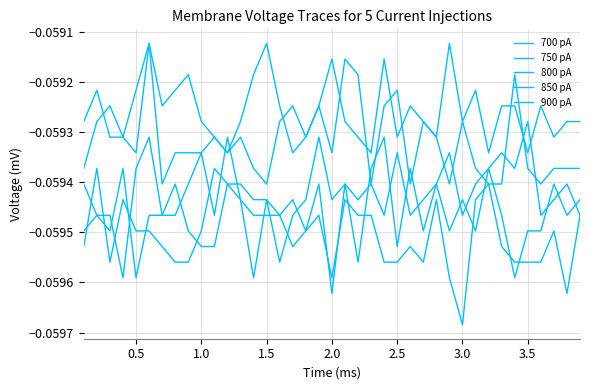

How many lines are shown in the chart?

5